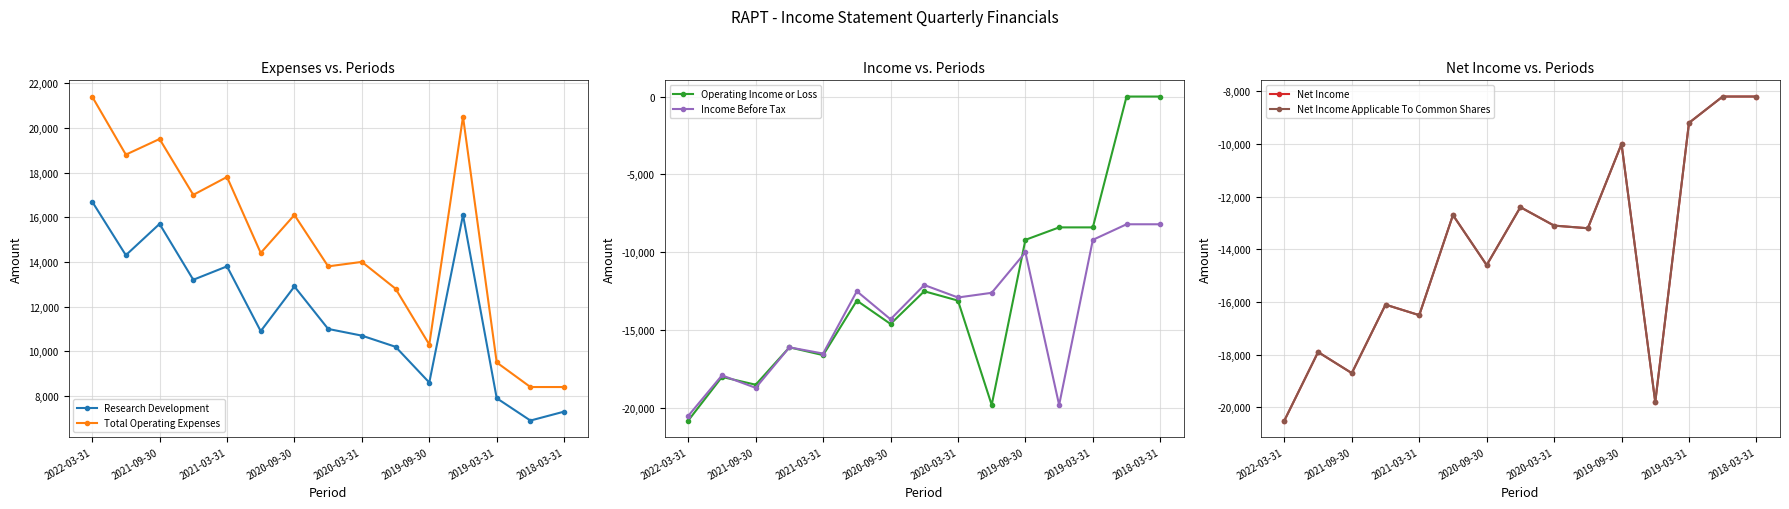

True or false: Operating Income or Loss has a value of -18500 at 2021-09-30.

True